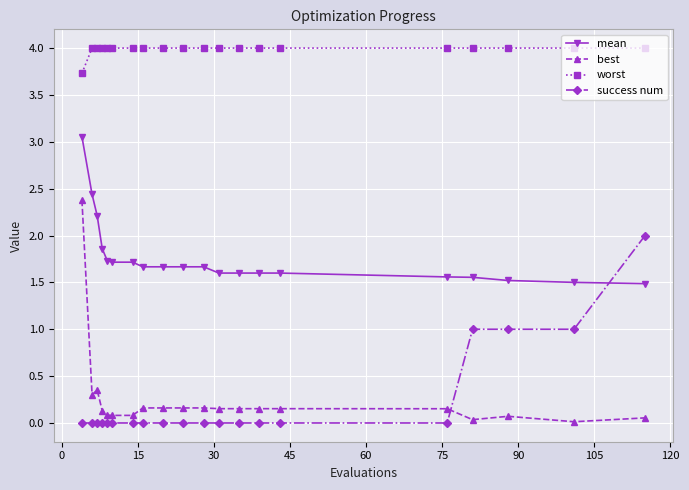

Which series has the widest spread of values?

best